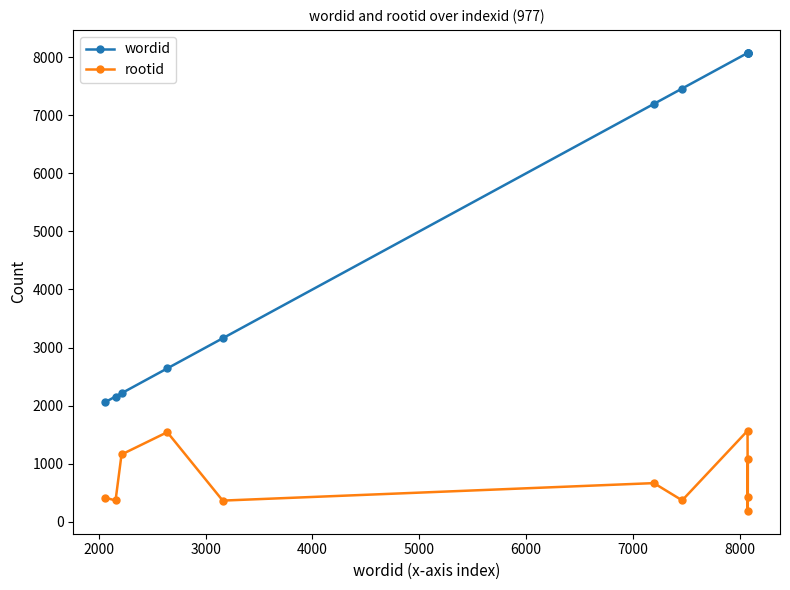

At how many categories does at least one series exceed 355?

11